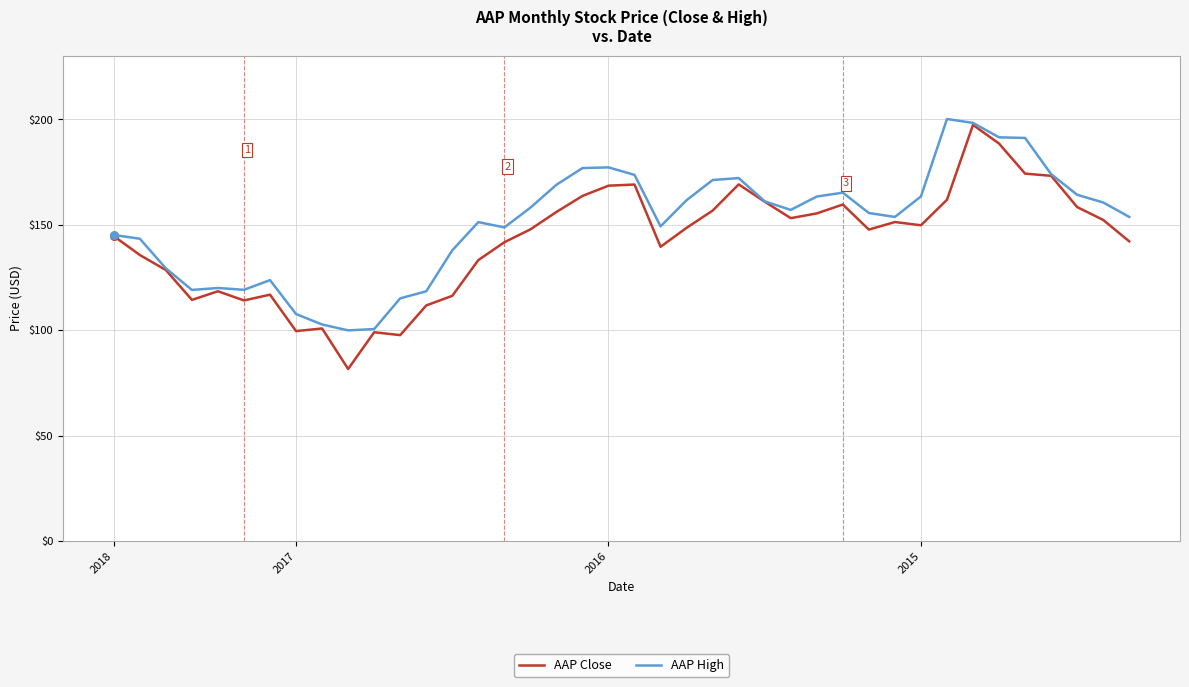

What are all the series names shown in the legend?

AAP Close, AAP High